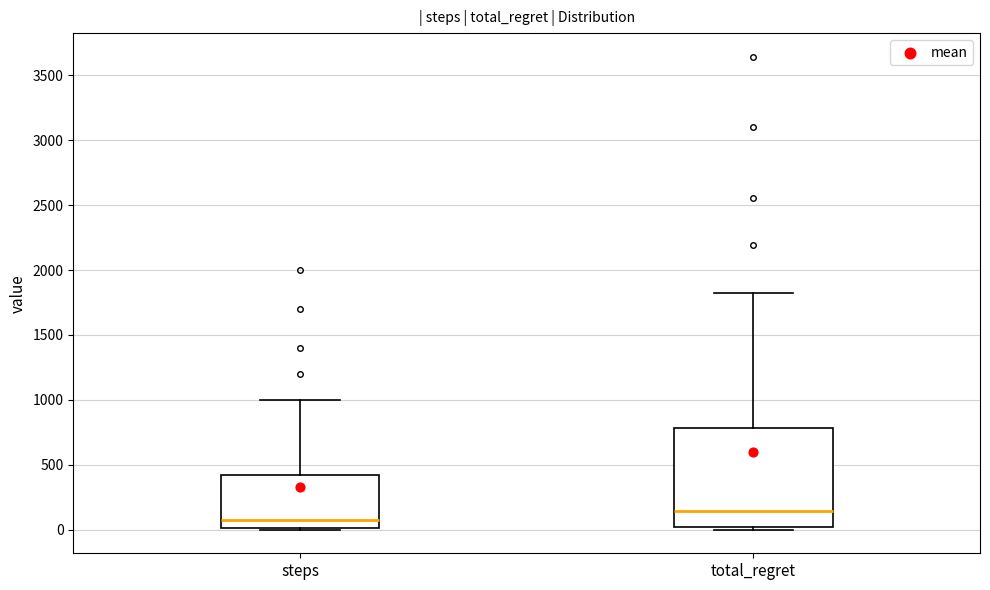

Where is the upper edge of the box for steps on the y-axis? The values are not printed on the chart, so give them approximately, as read against the axis.

450